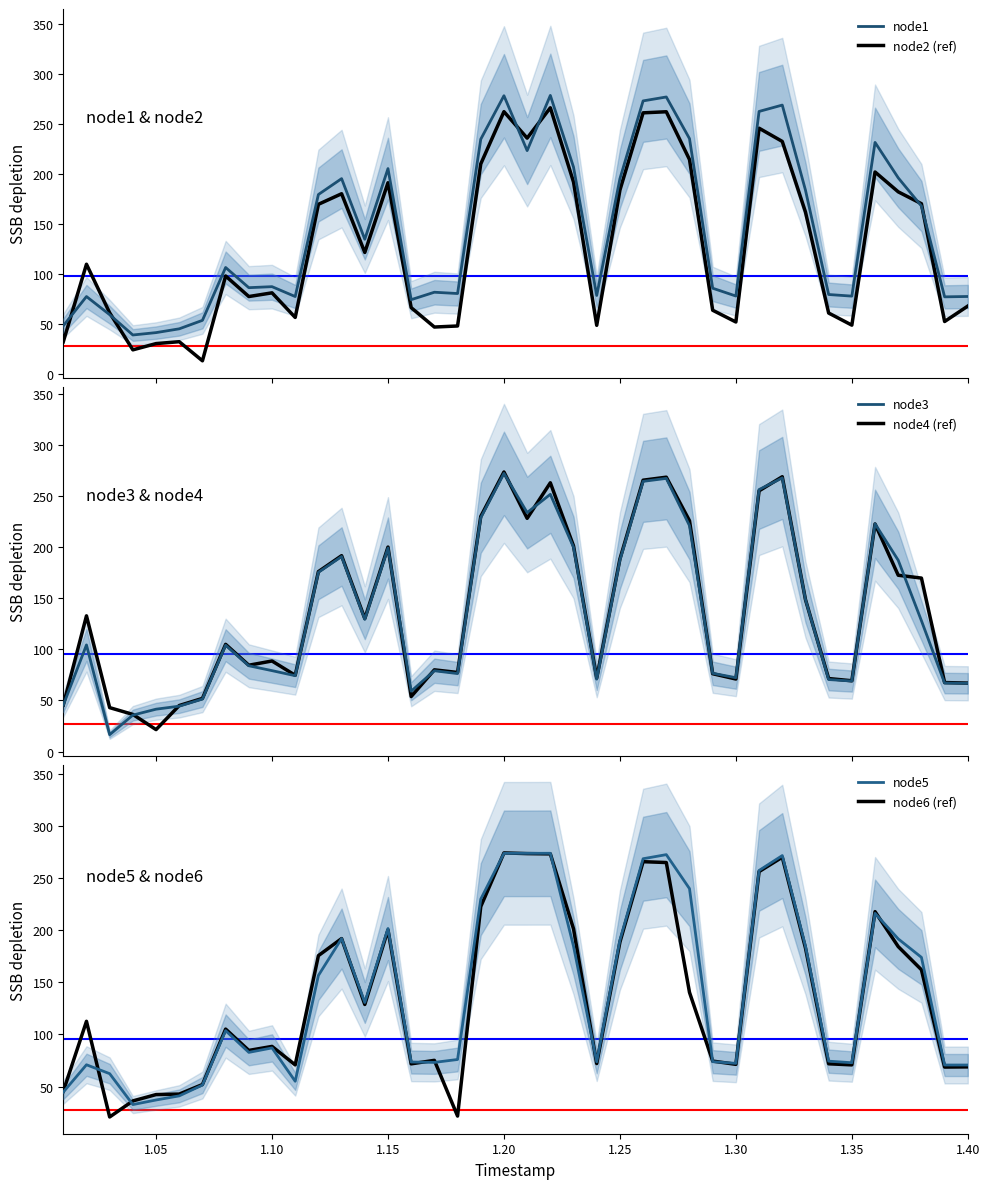

What is the highest value of the node4 (ref) series?

273.6